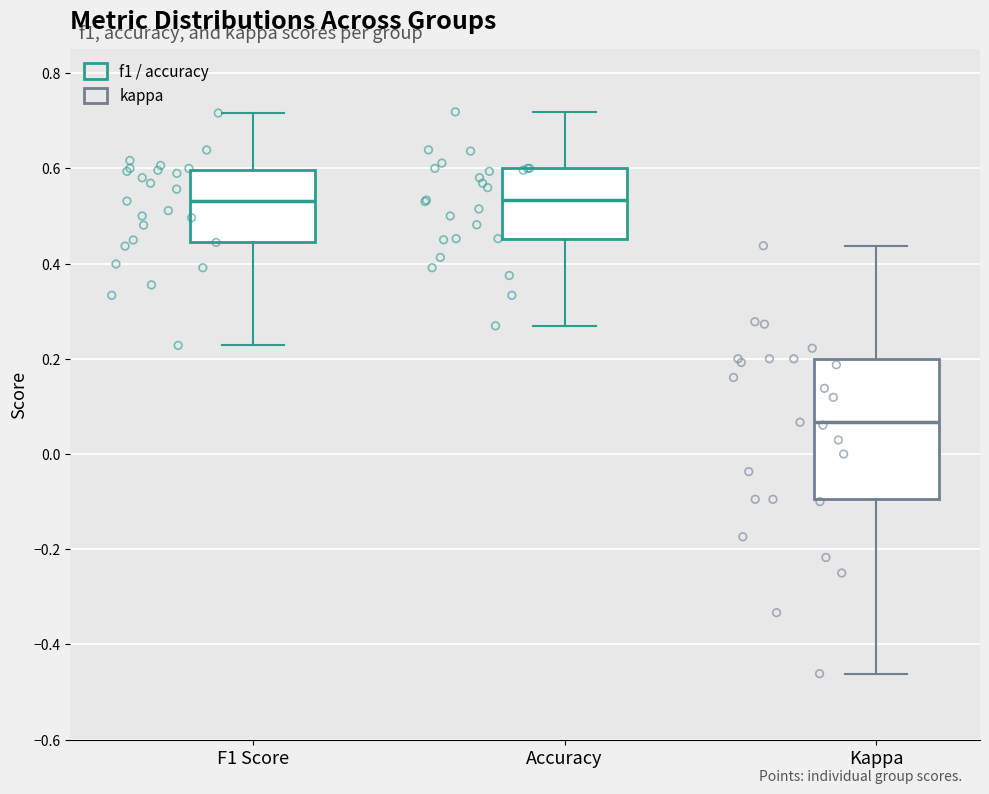

Which box's median line is the lowest?

Kappa